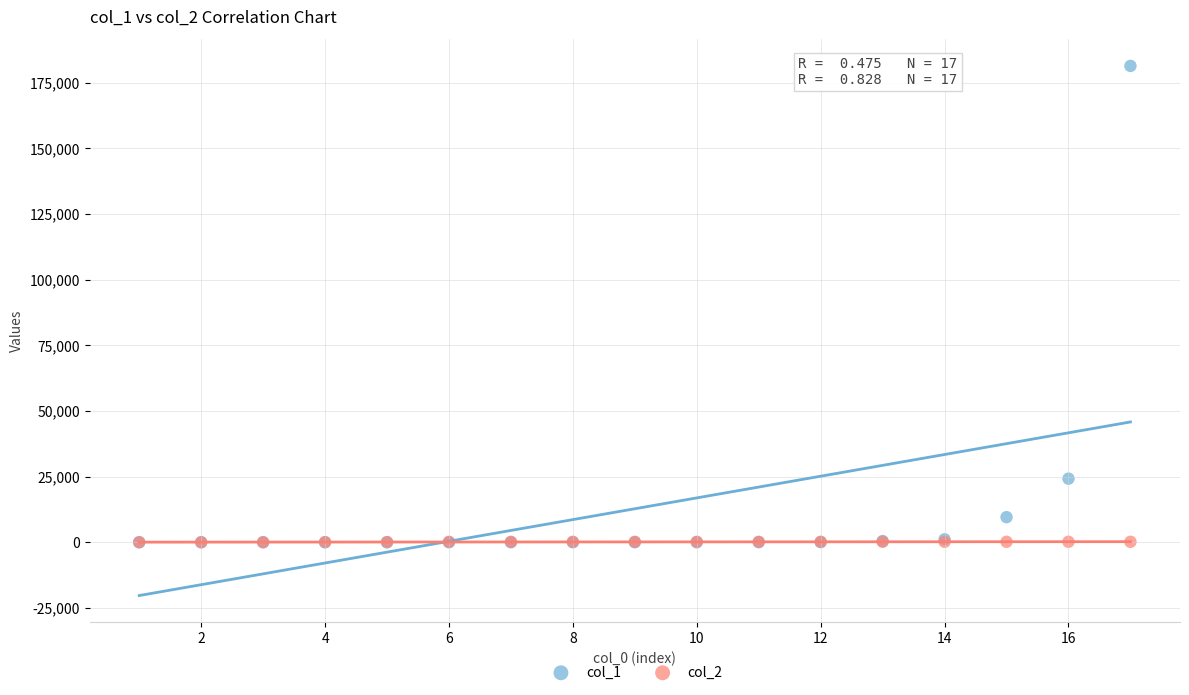

What are all the series names shown in the legend?

col_1, col_2